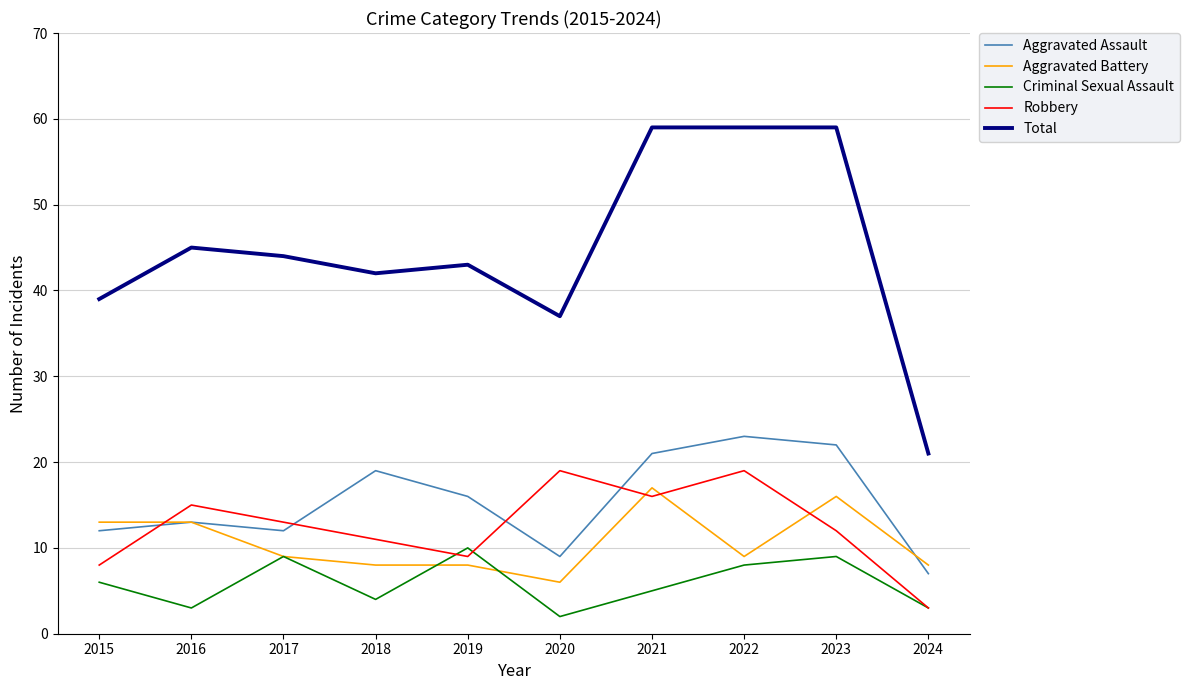

What is the lowest value of the Aggravated Assault series?

7